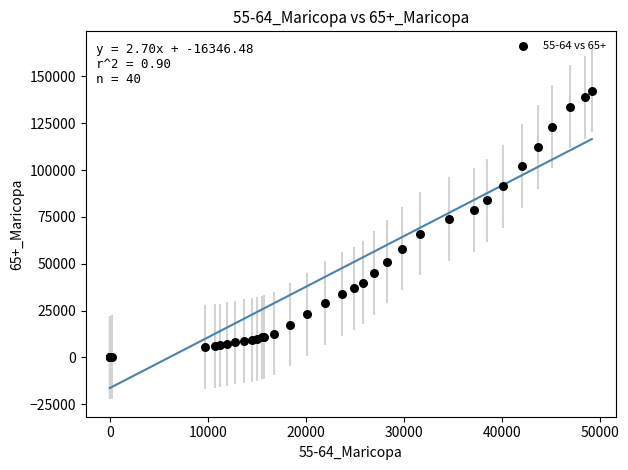

What Y value in the scatter plot is closest to 71217?

73980